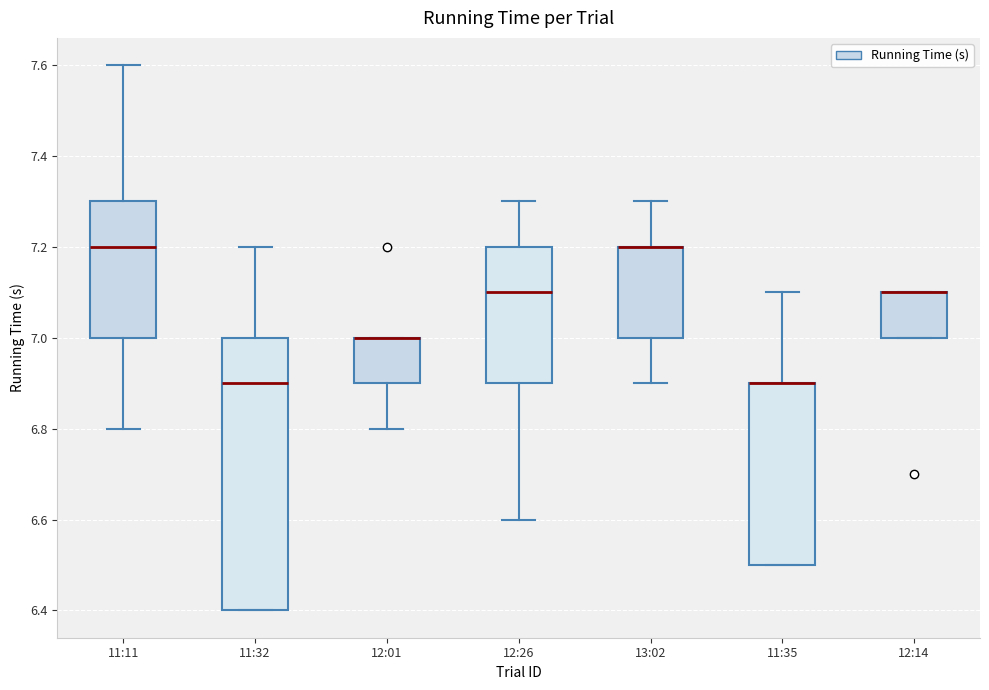

Comparing the boxes themselves (not the whiskers), which one is the tallest?

11:32